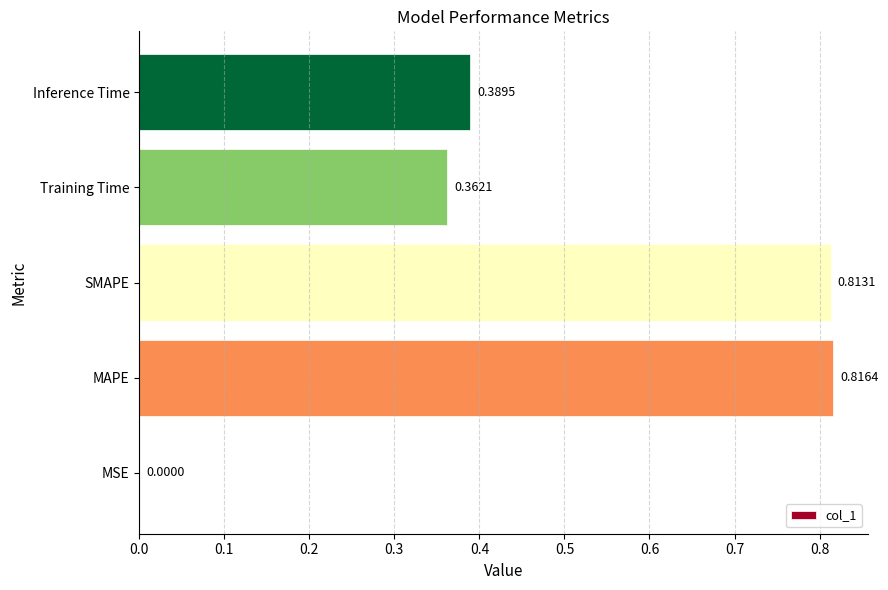

What is the average value?

0.5